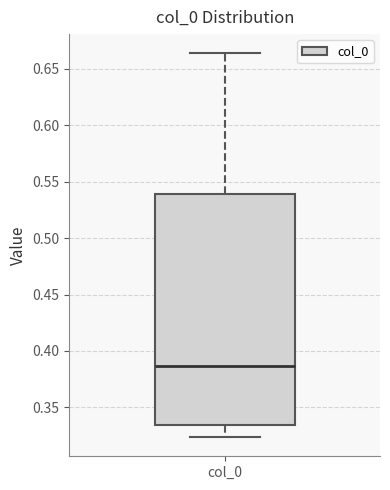

Transcribe this box plot: give where the median line is, the range the box spans, and where the two whiskers end, as read against the y-axis. The values are not printed on the chart, so give them approximately, as read against the axis.

median 0.385, box 0.335 to 0.540, whiskers 0.325 to 0.665